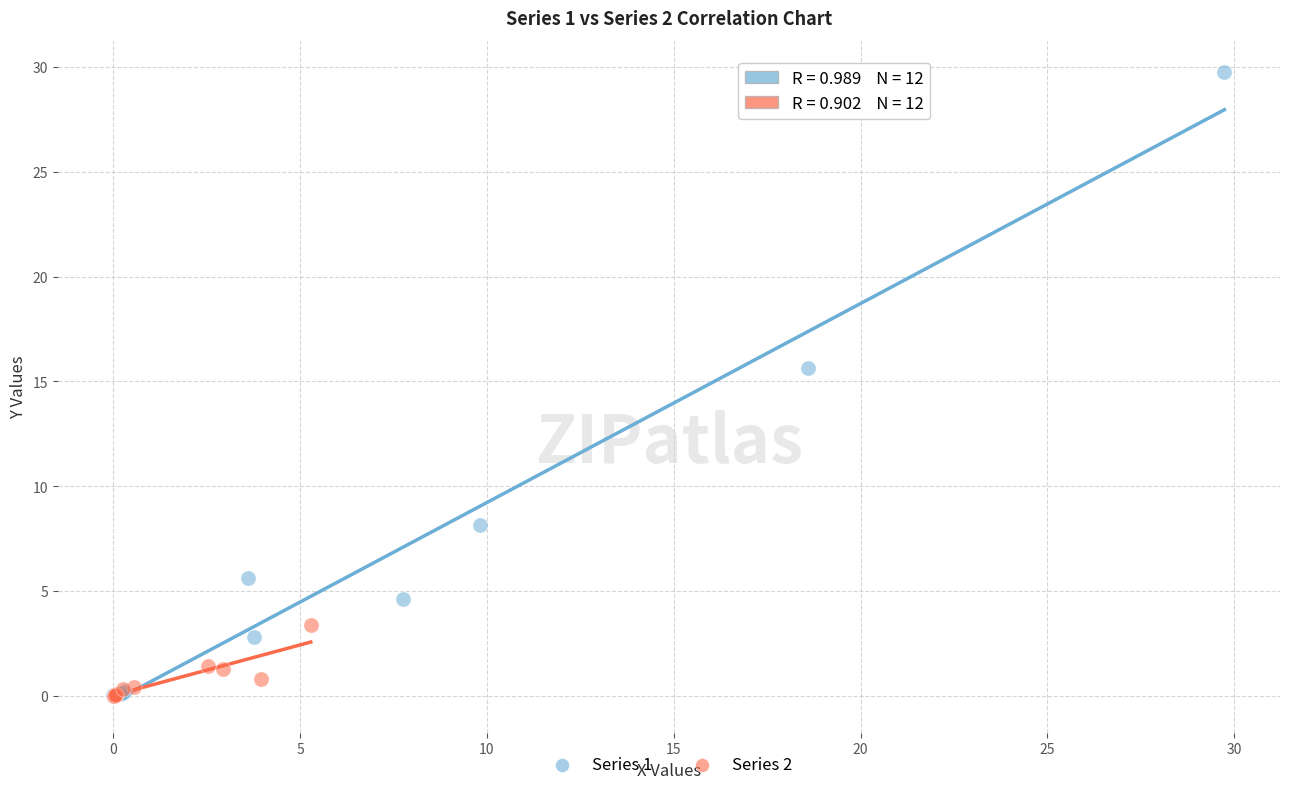

Which series contains the highest Y value?

Series 1